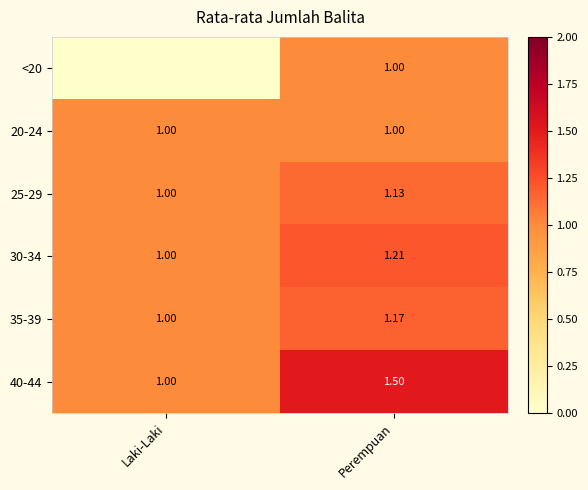

Which label corresponds to the smallest value in the chart?

Laki-Laki